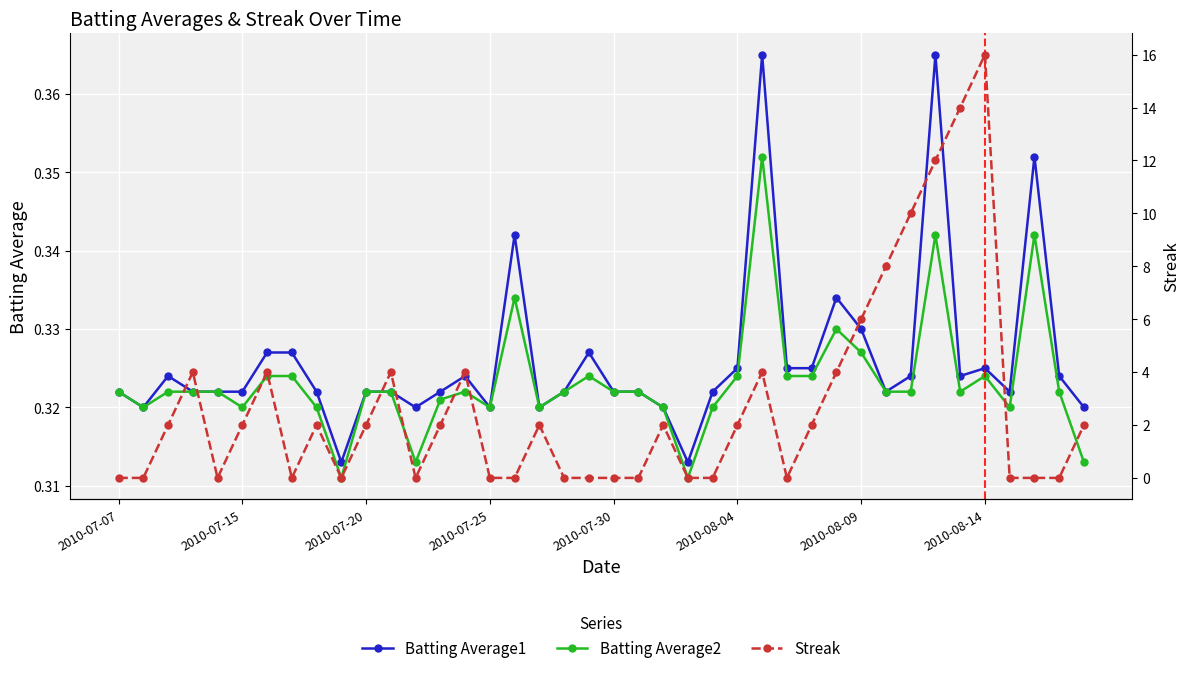

Does the chart display data point markers on the line(s)?

Yes